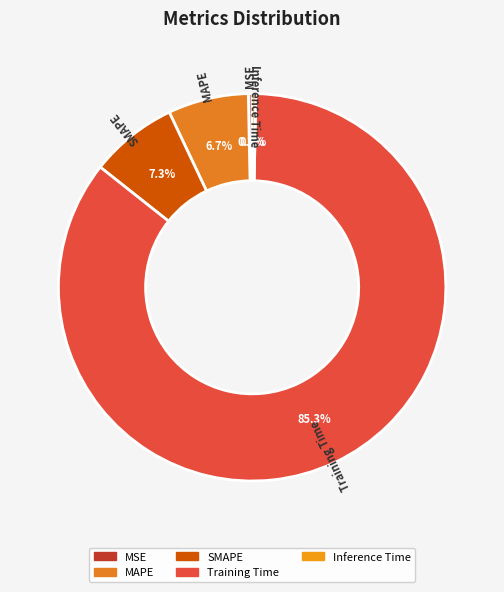

What is the largest slice in the pie chart?

Training Time